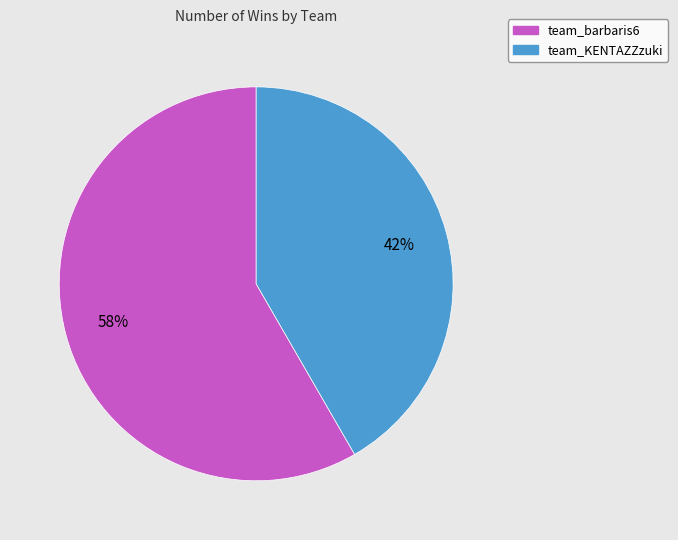

True or false: team_KENTAZZzuki accounts for 42% of the total.

True